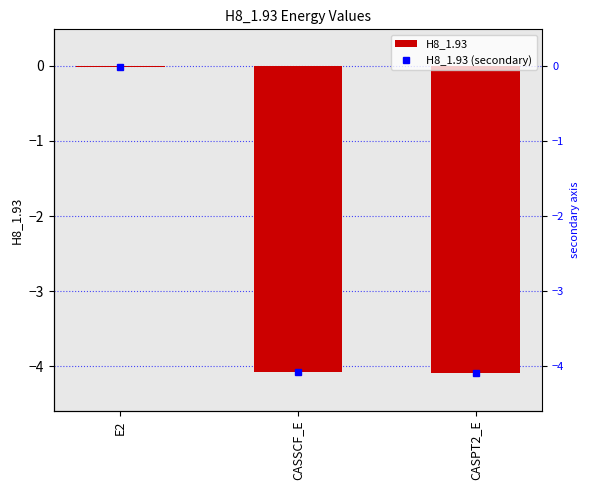

Does the chart contain stacked bars?

No